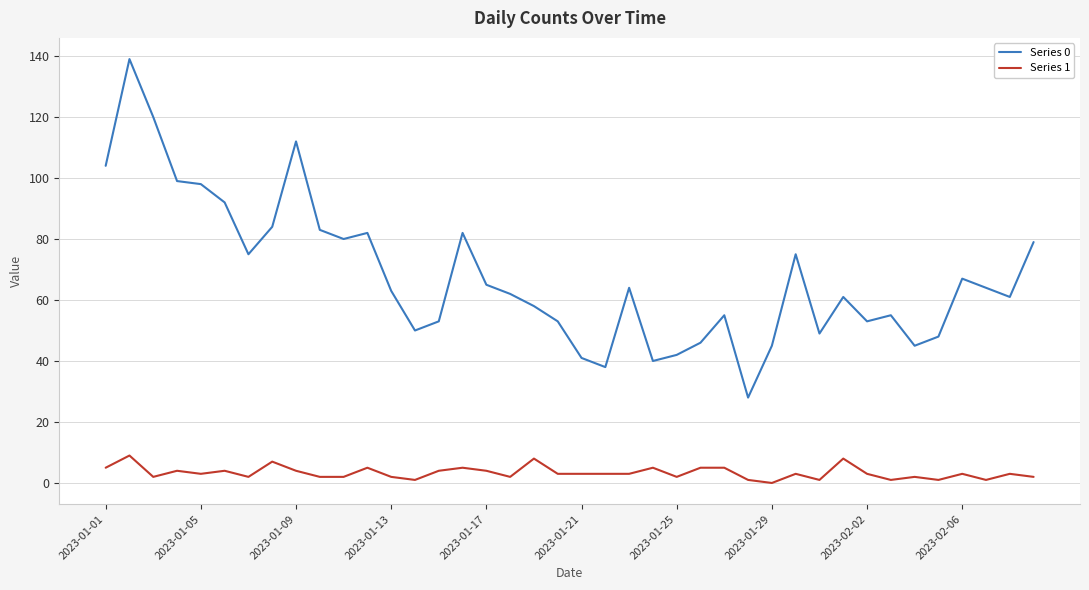

List the series in order of their peak value, highest first.

Series 0, Series 1